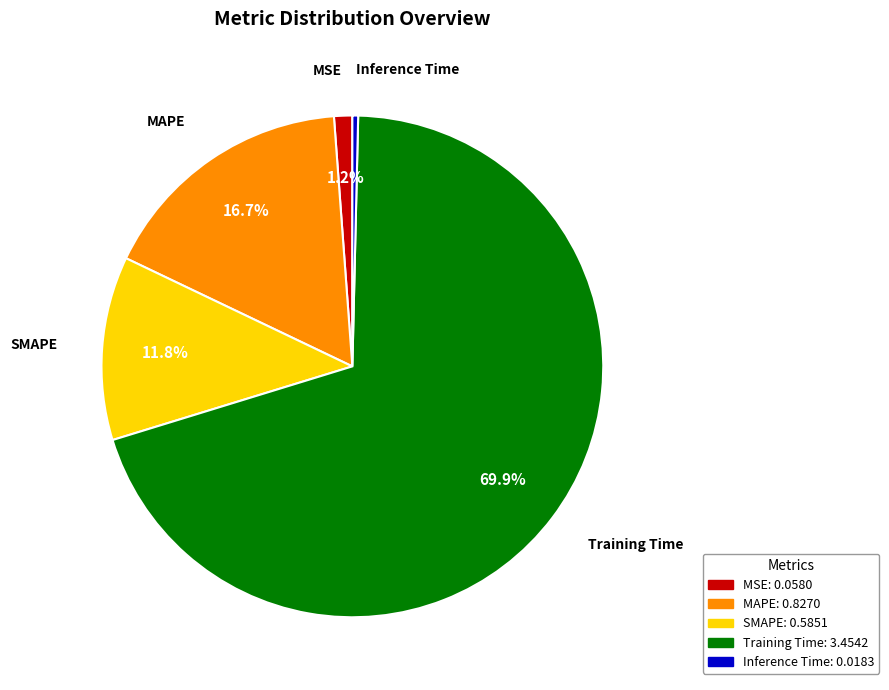

Is Training Time the majority of the pie?

Yes